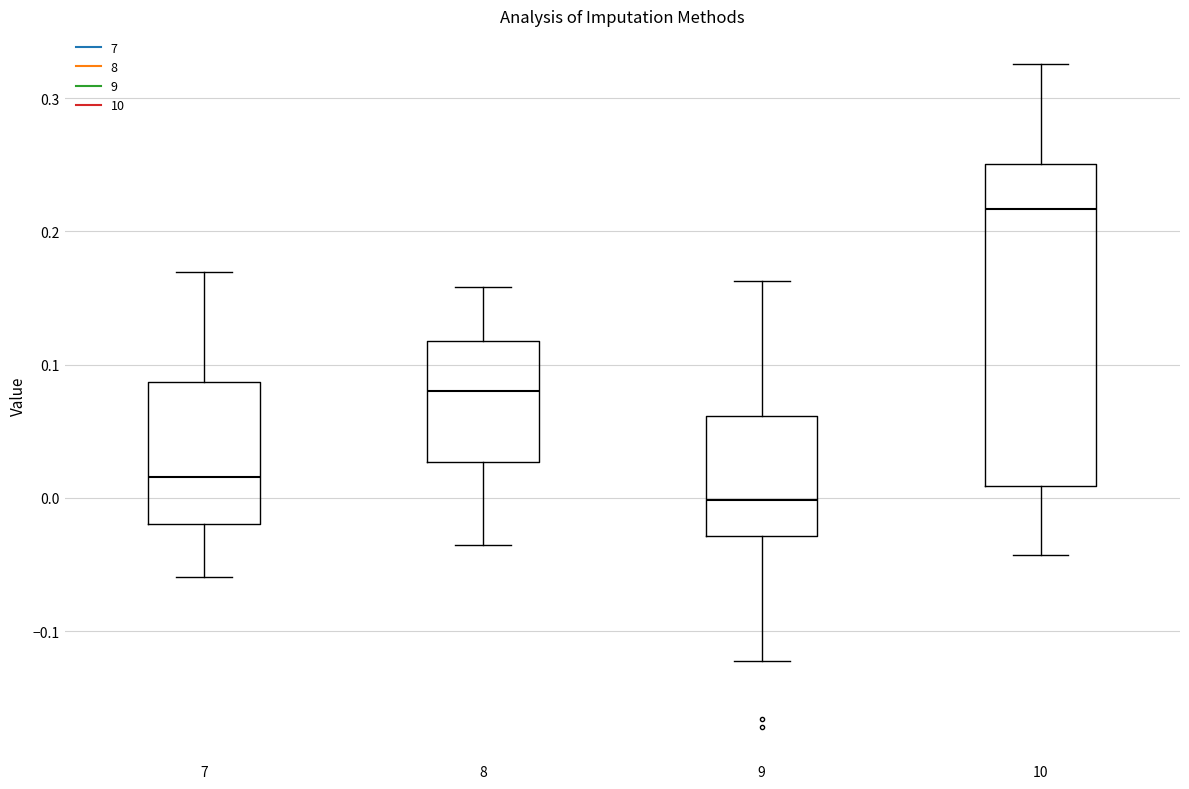

Where is the lower edge of the box at x = 7 on the y-axis? The values are not printed on the chart, so give them approximately, as read against the axis.

-0.02